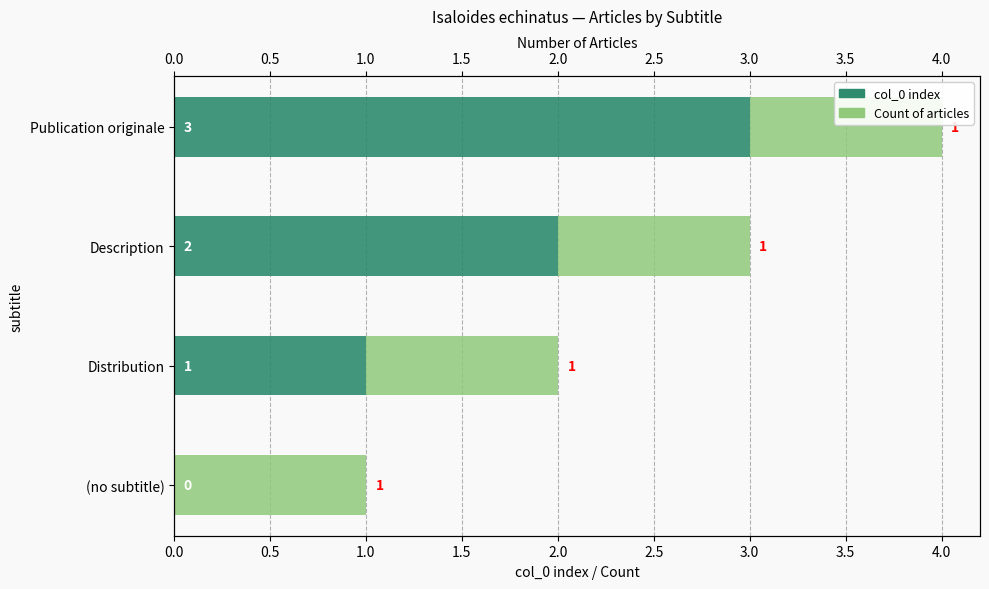

Which series has the widest spread of values?

col_0 index